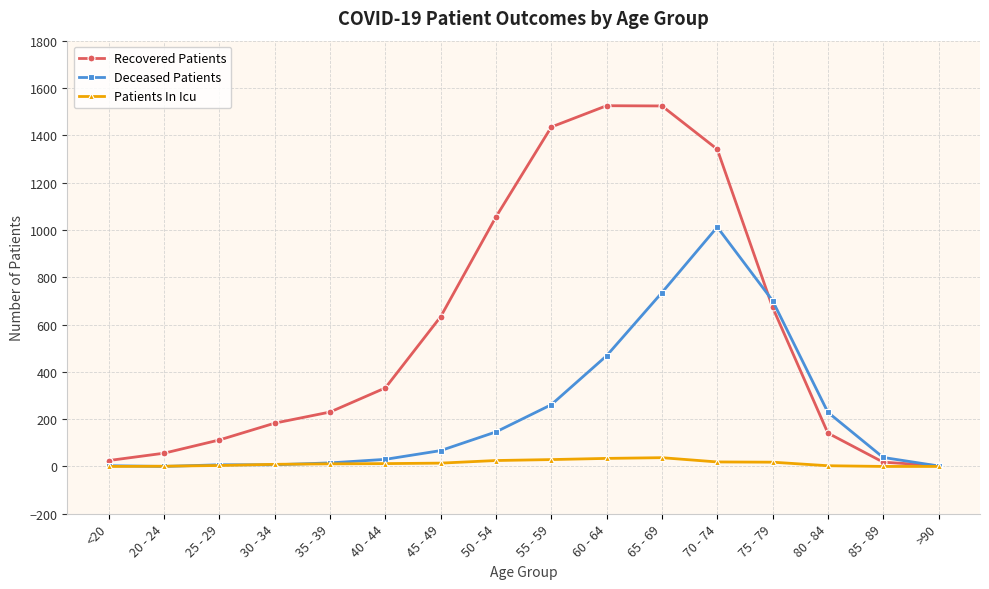

True or false: Deceased Patients has a value of 15 at 35 - 39.

True